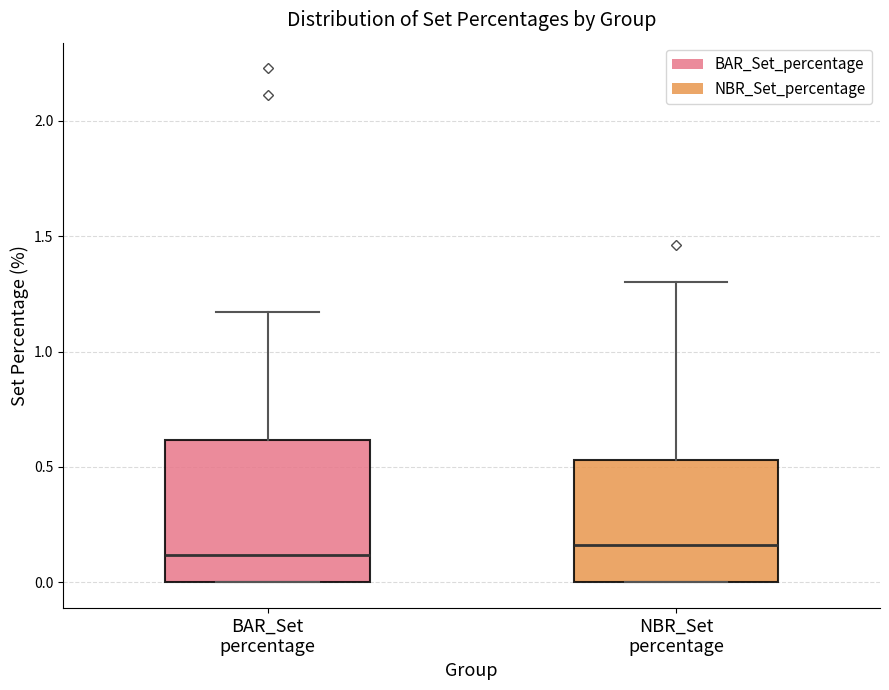

Which box is the tallest, from its lower edge to its upper edge?

BAR_Set percentage